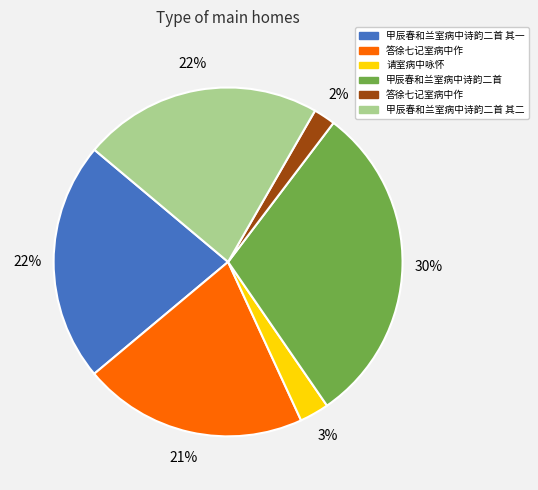

Is there a majority slice in this chart?

No